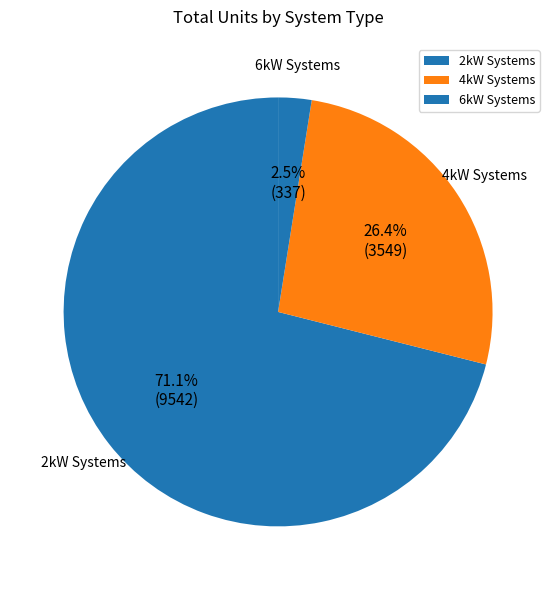

Count the number of slices in the pie.

3